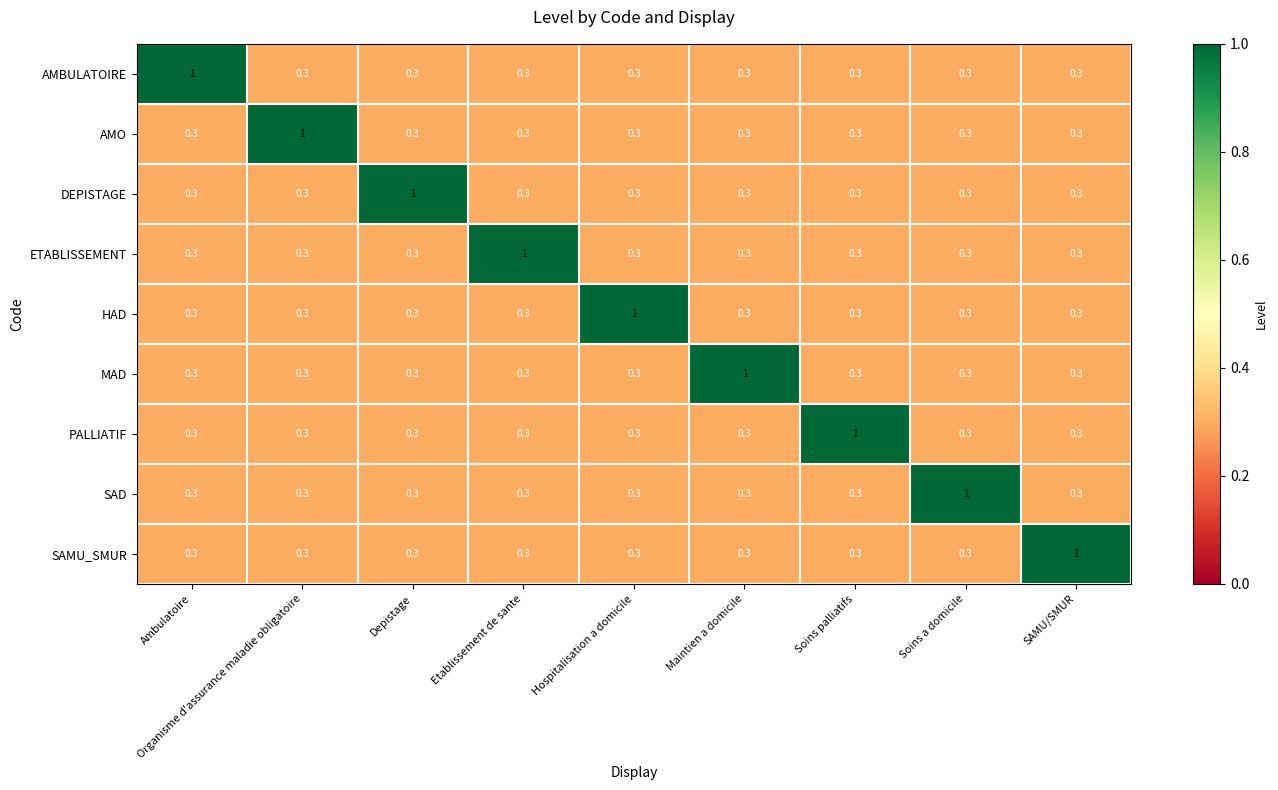

What is the average value of the SAD series?

0.4